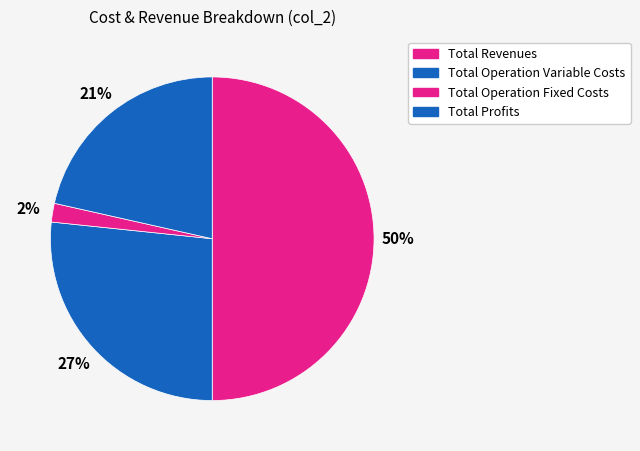

Which has a higher value, Total Revenues or Total Operation Variable Costs?

Total Revenues